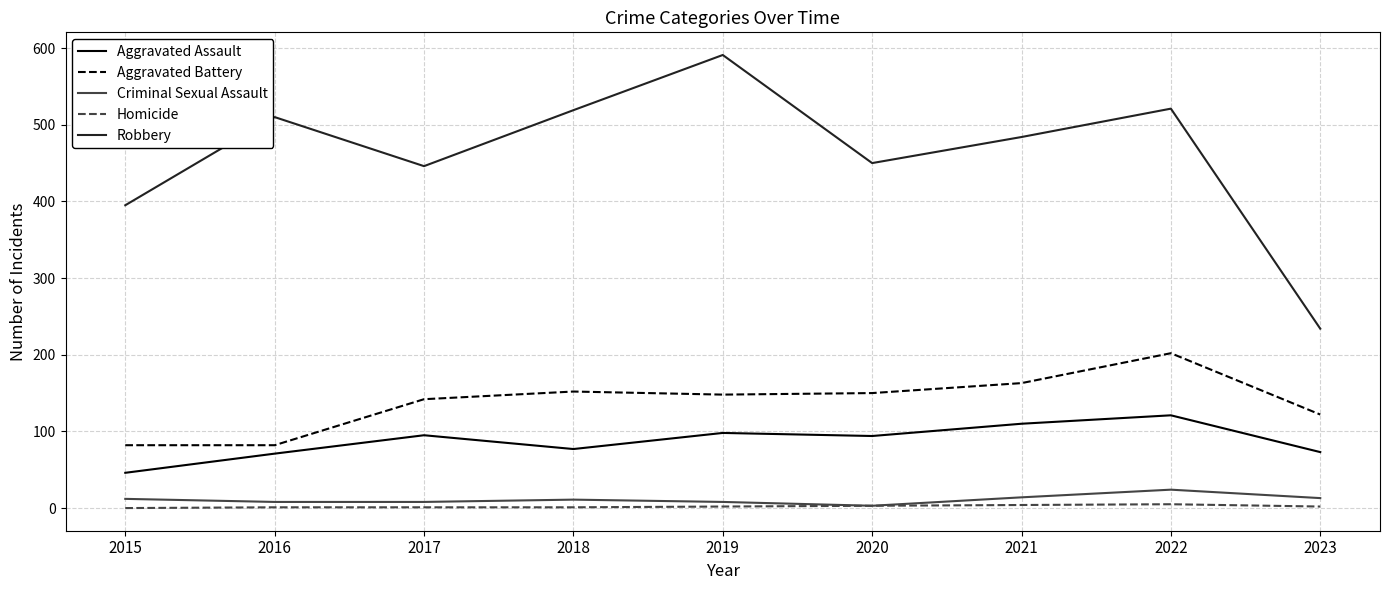

What is the difference between the Aggravated Battery values at 2015 and 2023?

40